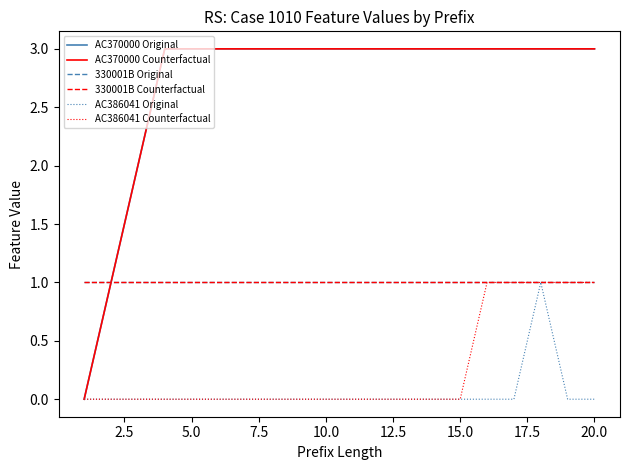

Is this an area chart (filled region under the line)?

No